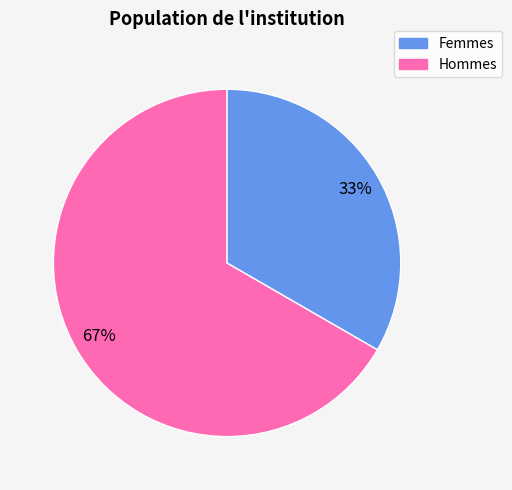

Is there any slice that represents more than half of the pie?

Yes